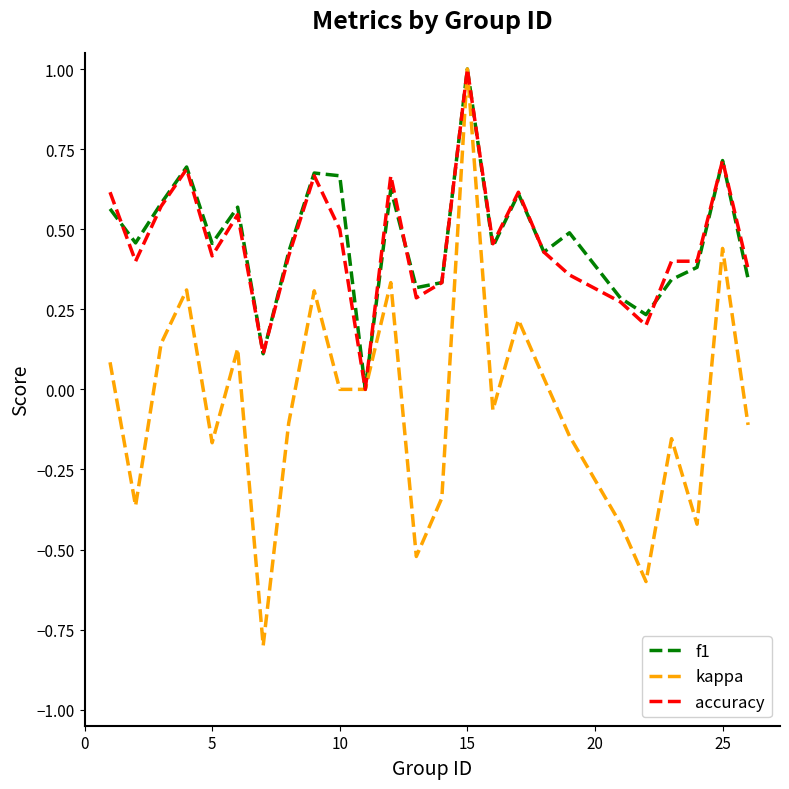

What is the smallest value displayed?

-0.8